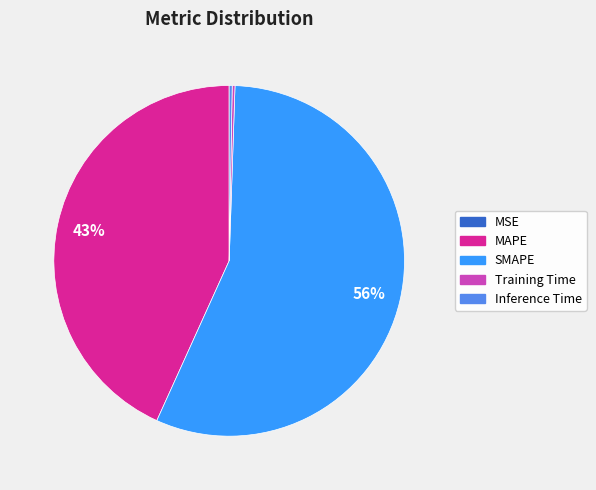

Does SMAPE represent more than half of the total?

Yes